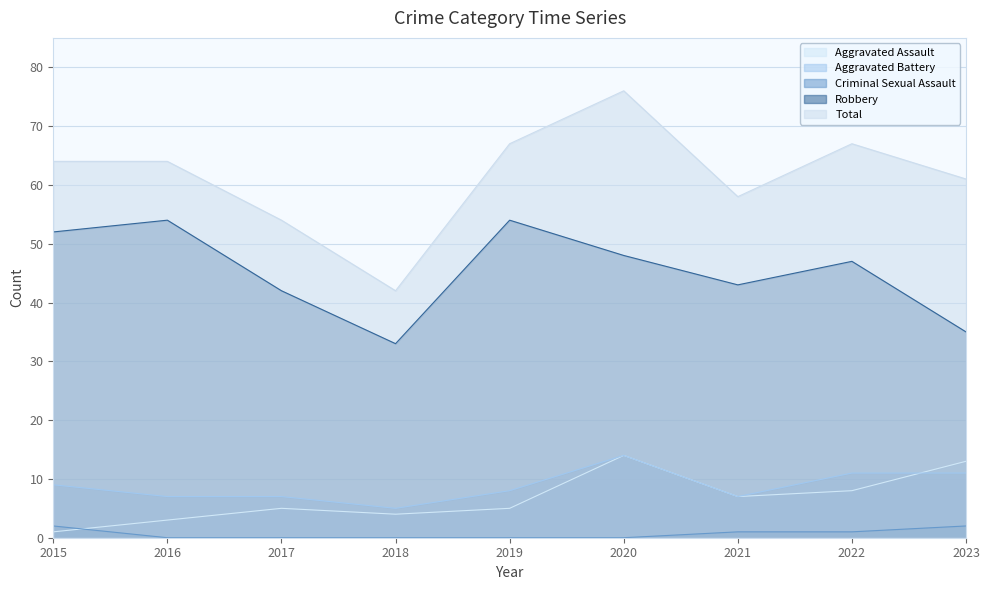

At which category does Aggravated Assault reach its first local peak?

2017